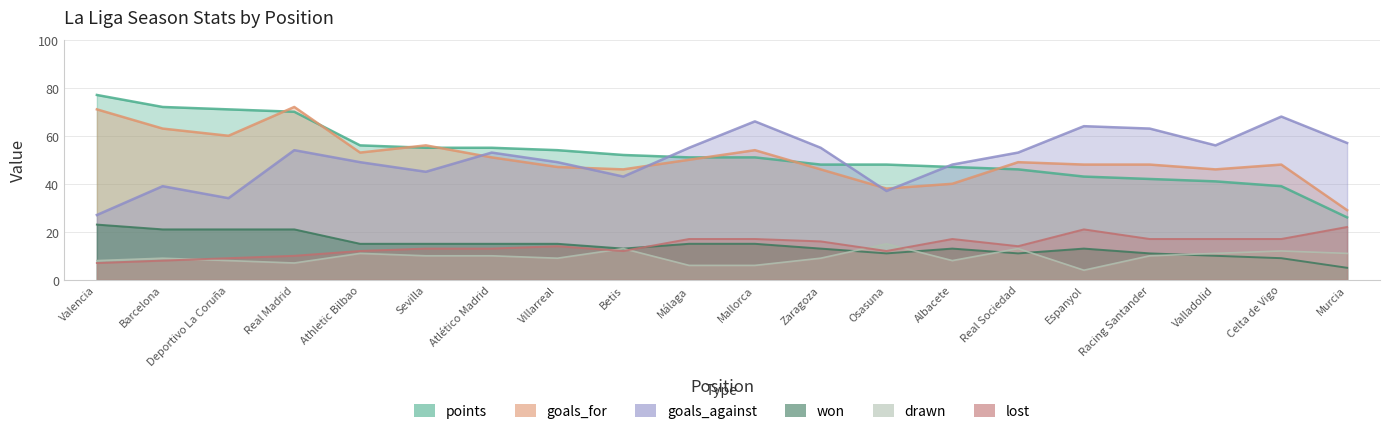

What is the total value across all series at Atlético Madrid?

197